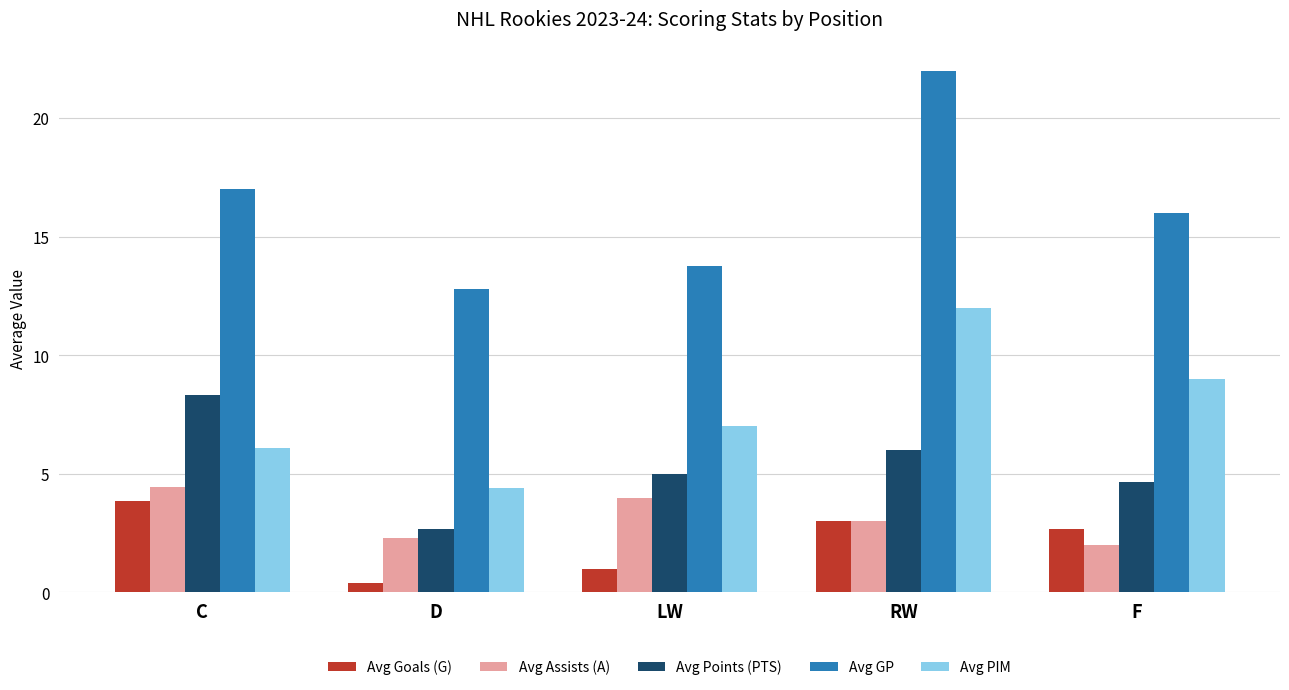

What position from the right is C?

5